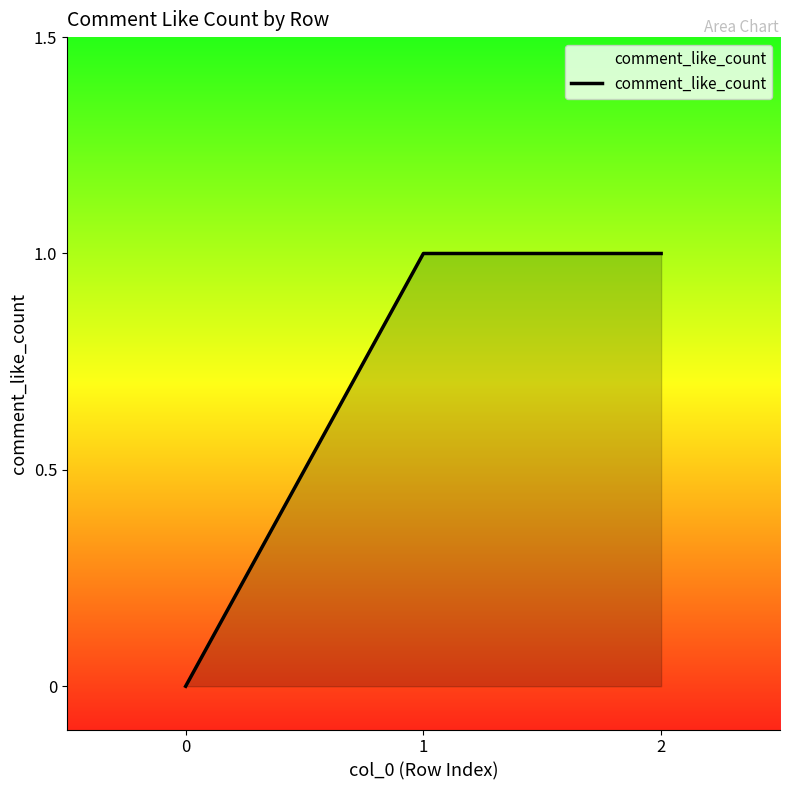

How many lines are shown in the chart?

1